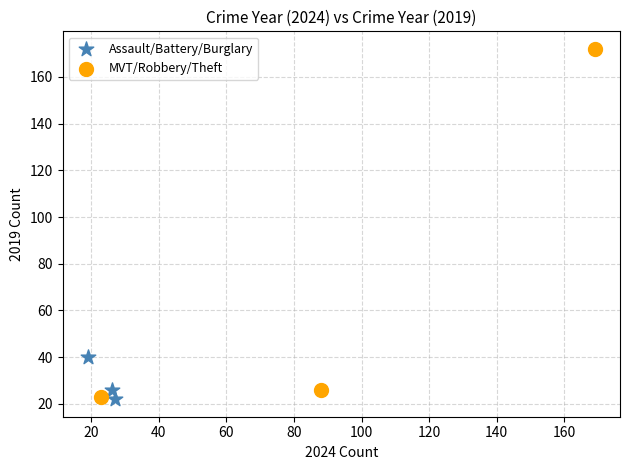

Which series reaches the maximum Y coordinate?

MVT/Robbery/Theft